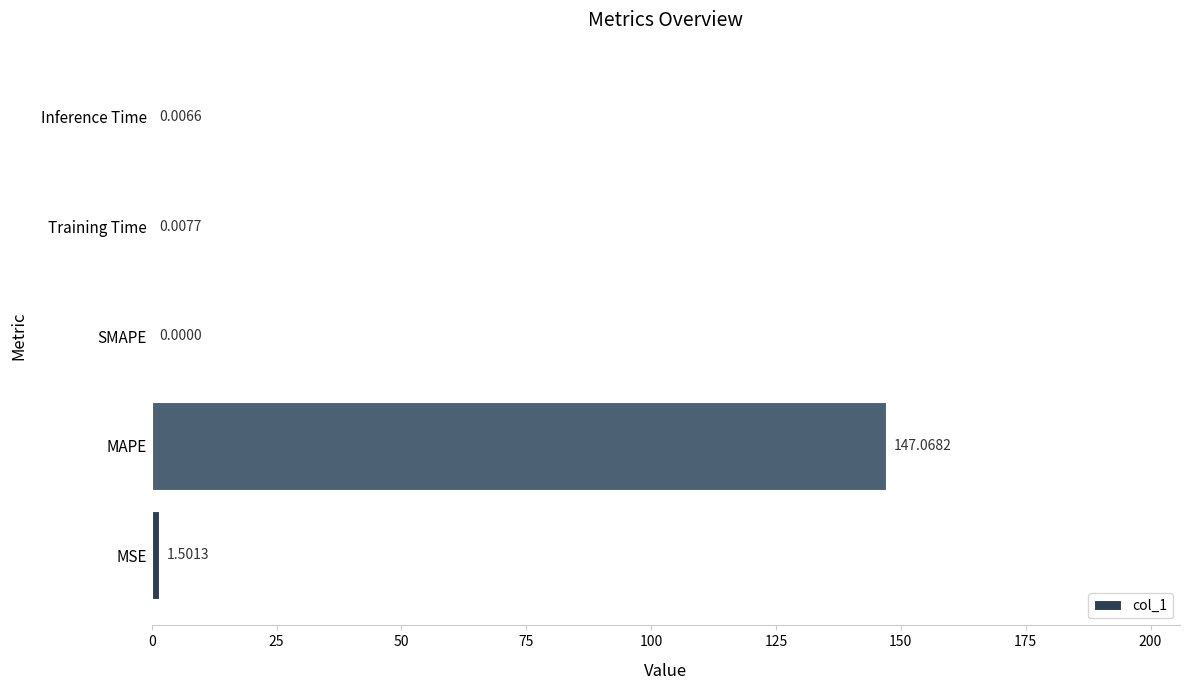

What is the change in value from MSE to Inference Time?

-1.5